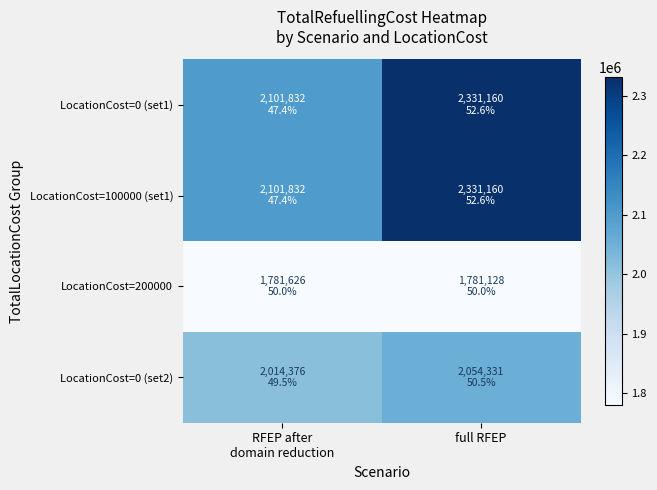

Reading right to left, extract all data points from this chart.

LocationCost=0 (set1): full RFEP=2331159.8	RFEP after
domain reduction=2101832.1
LocationCost=100000 (set1): full RFEP=2331159.8	RFEP after
domain reduction=2101832.1
LocationCost=200000: full RFEP=1781128.3	RFEP after
domain reduction=1781625.6
LocationCost=0 (set2): full RFEP=2054331.0	RFEP after
domain reduction=2014376.0